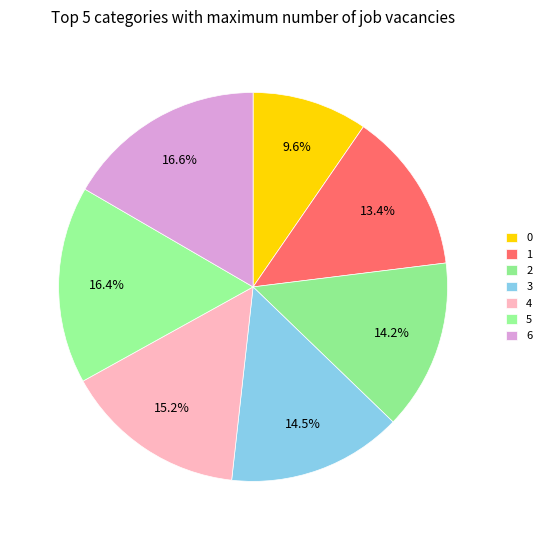

The 4 slice represents 15% of the pie. True or false?

True